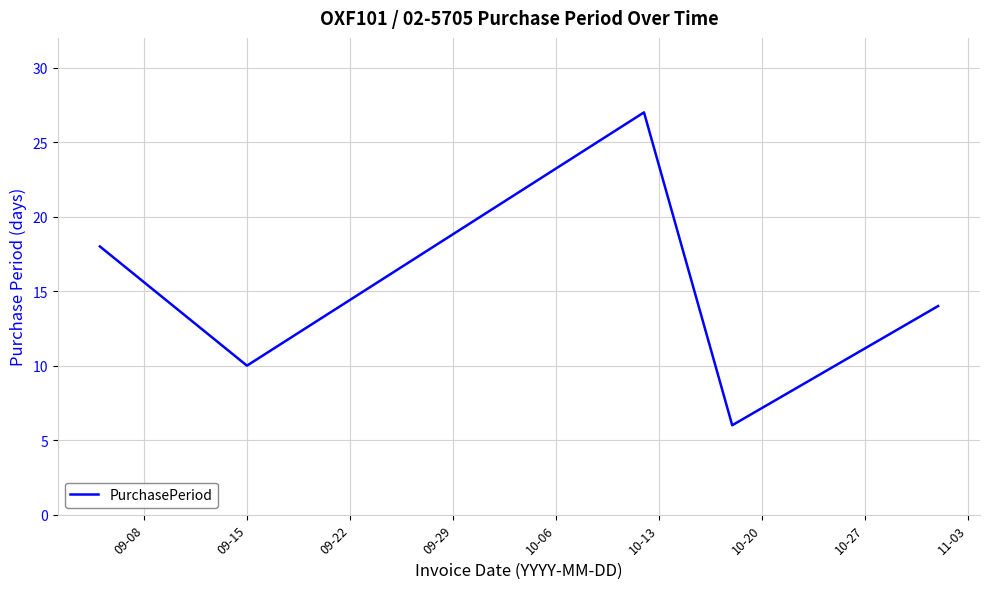

True or false: there are more than 0 points higher than both neighbors.

True